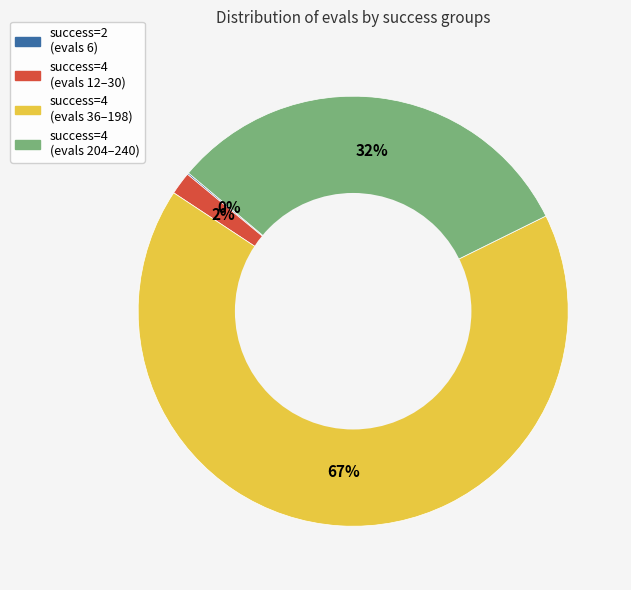

To the nearest percent, what is the difference between the largest and smallest slice percentages?

66%